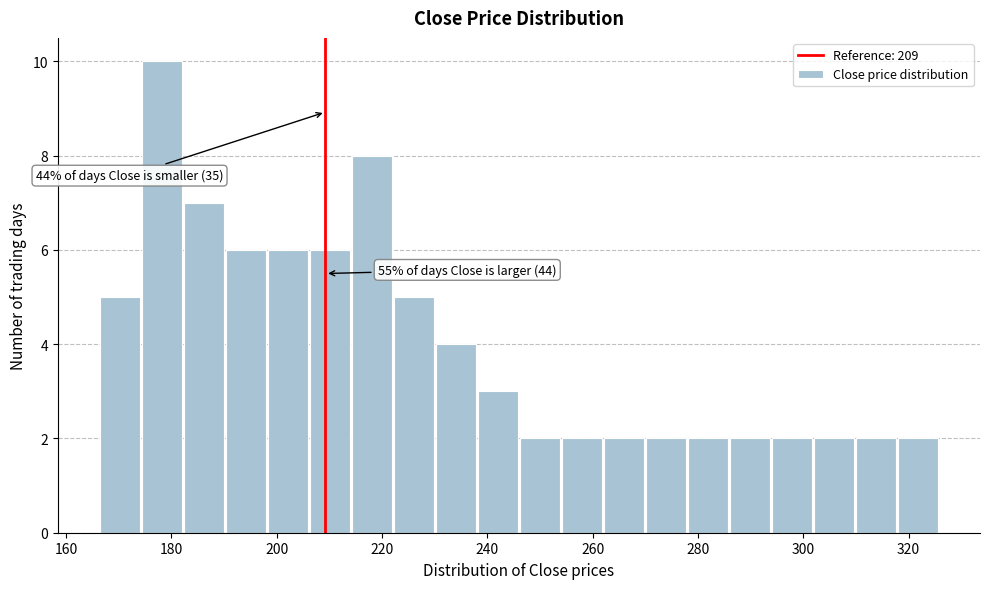

Read against the x-axis, roughly where is the centre of the tallest bar?

178